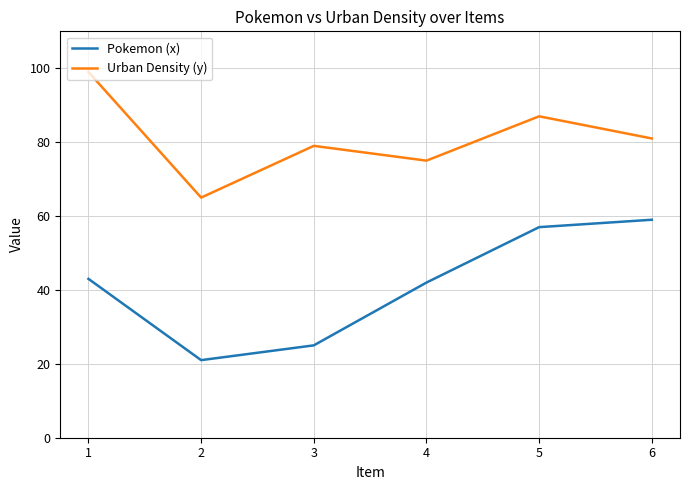

What is the difference between the Urban Density (y) values at 5 and 4?

12